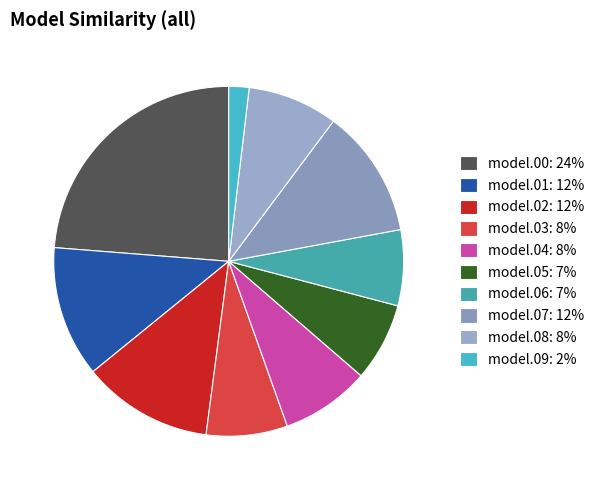

How many slices are in this pie chart?

10